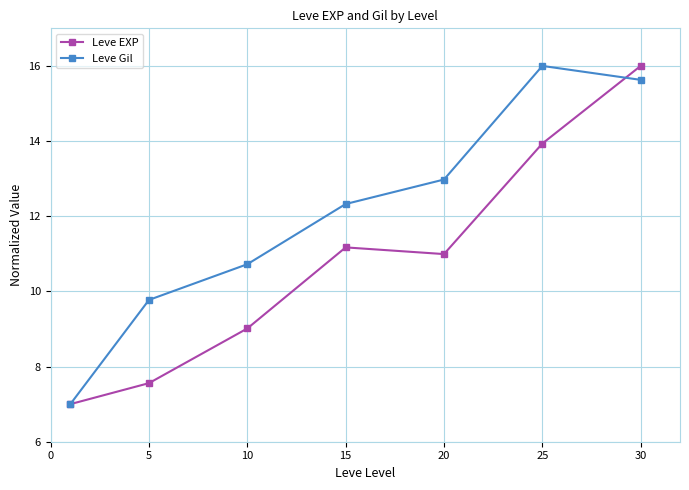

What is the lowest value of the Leve Gil series?

7.0